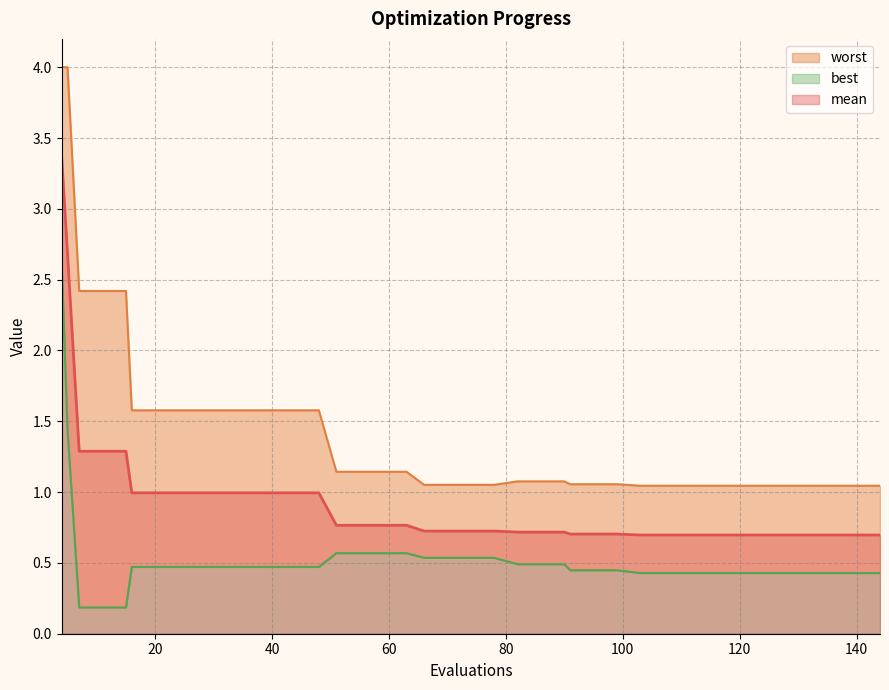

Does the chart have visible grid lines?

Yes